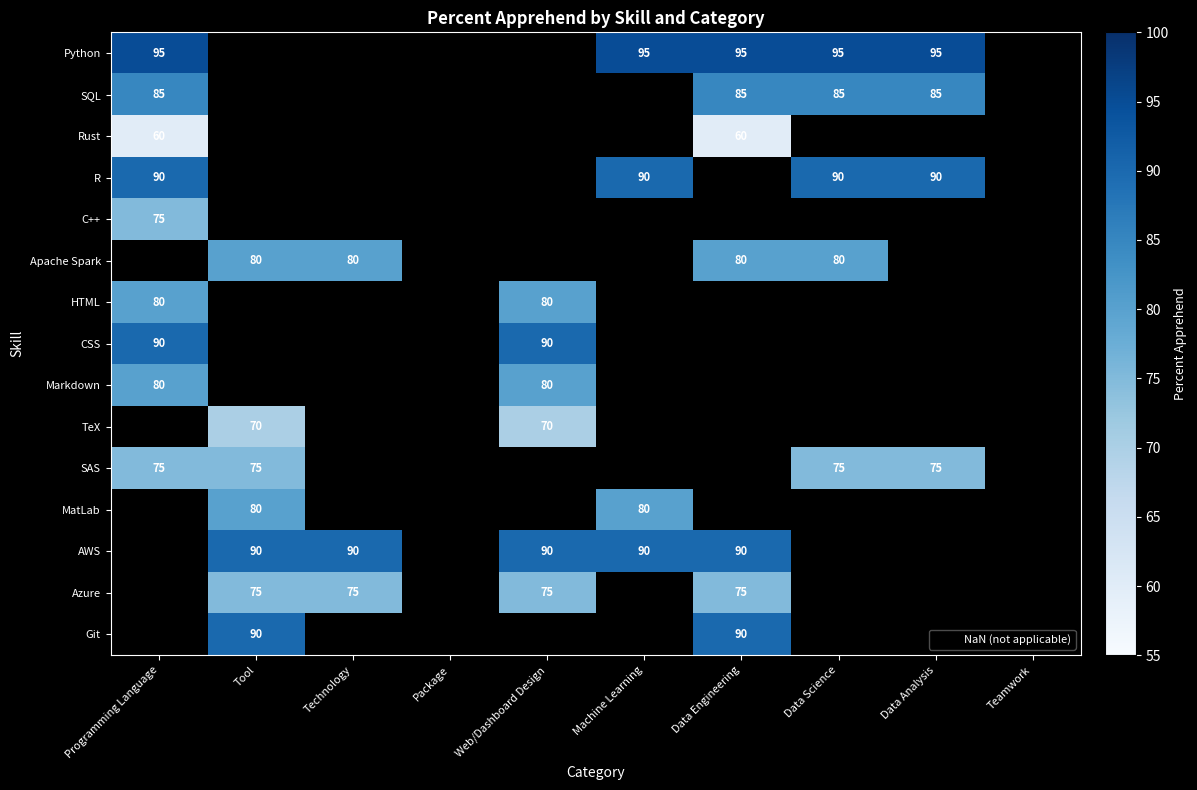

Is the value of R at Programming Language greater than the value of Azure at Data Engineering?

Yes